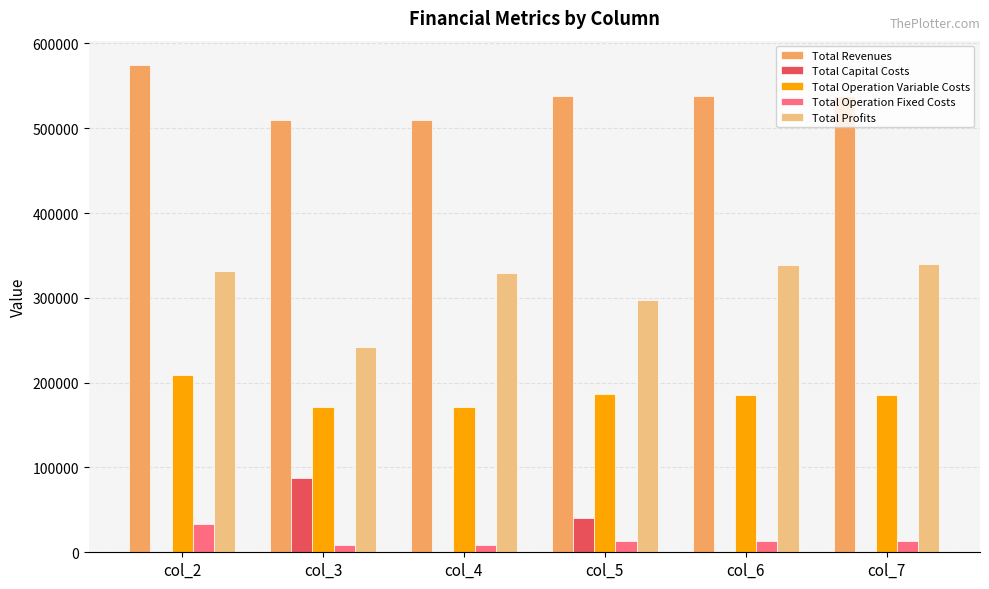

What is the maximum value shown in the chart?

574474.3